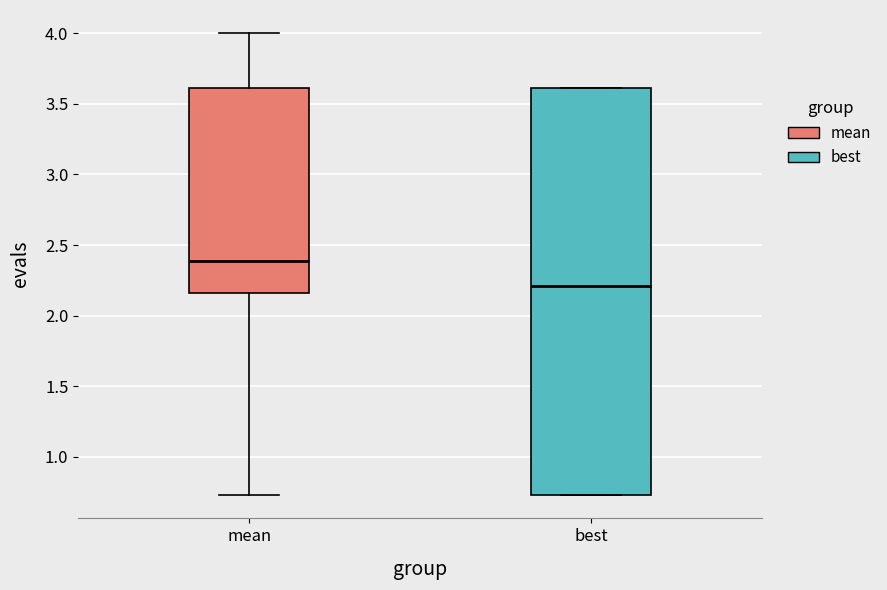

Reading left to right, transcribe this box plot: for each box, give where its median line is, the range the box spans, and where its two whiskers end, as read against the y-axis. The values are not printed on the chart, so give them approximately, as read against the axis.

mean: median 2.40, box 2.15 to 3.60, whiskers 0.75 to 4.00
best: median 2.20, box 0.75 to 3.60, whiskers 0.75 to 3.60